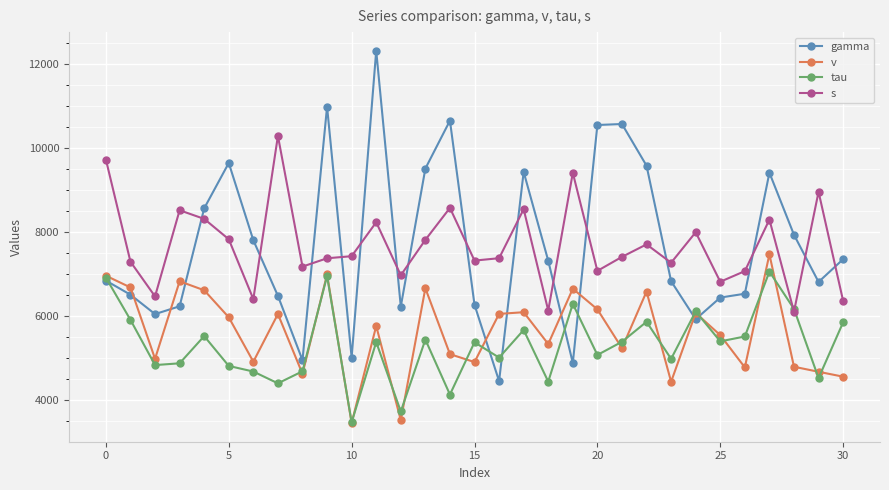

What is the value of the tau point at the 23rd from the left?

5863.4